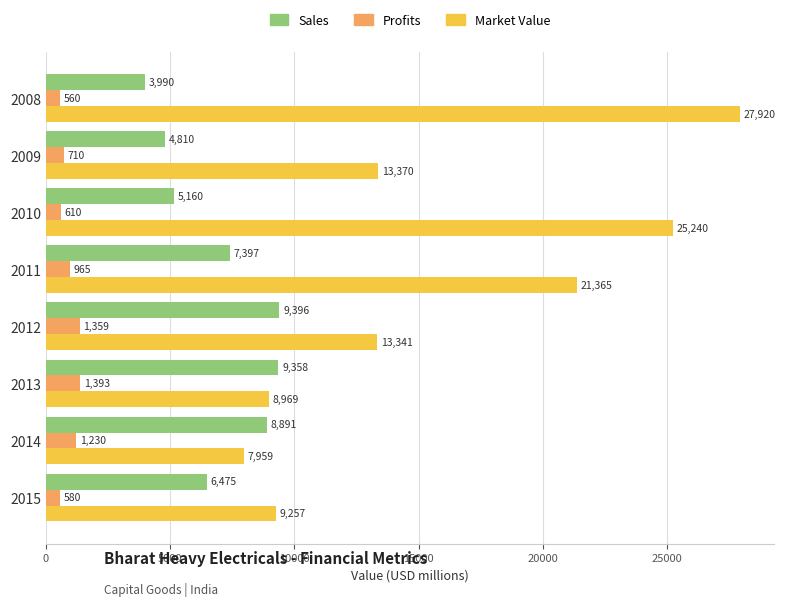

What is the total value across all series at 2012?

24096.0